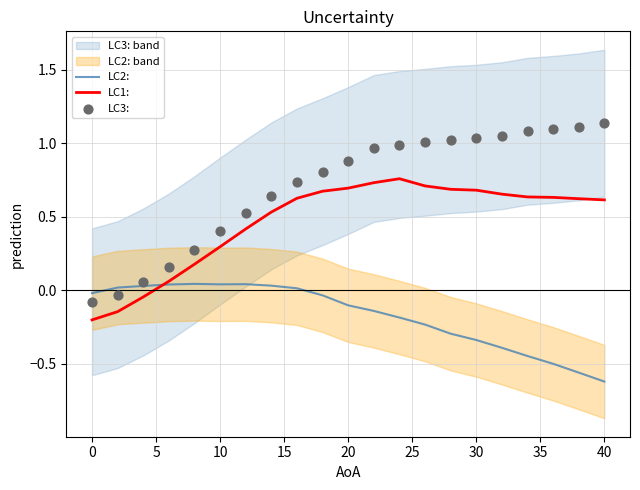

Which series contains the highest Y value?

LC3: